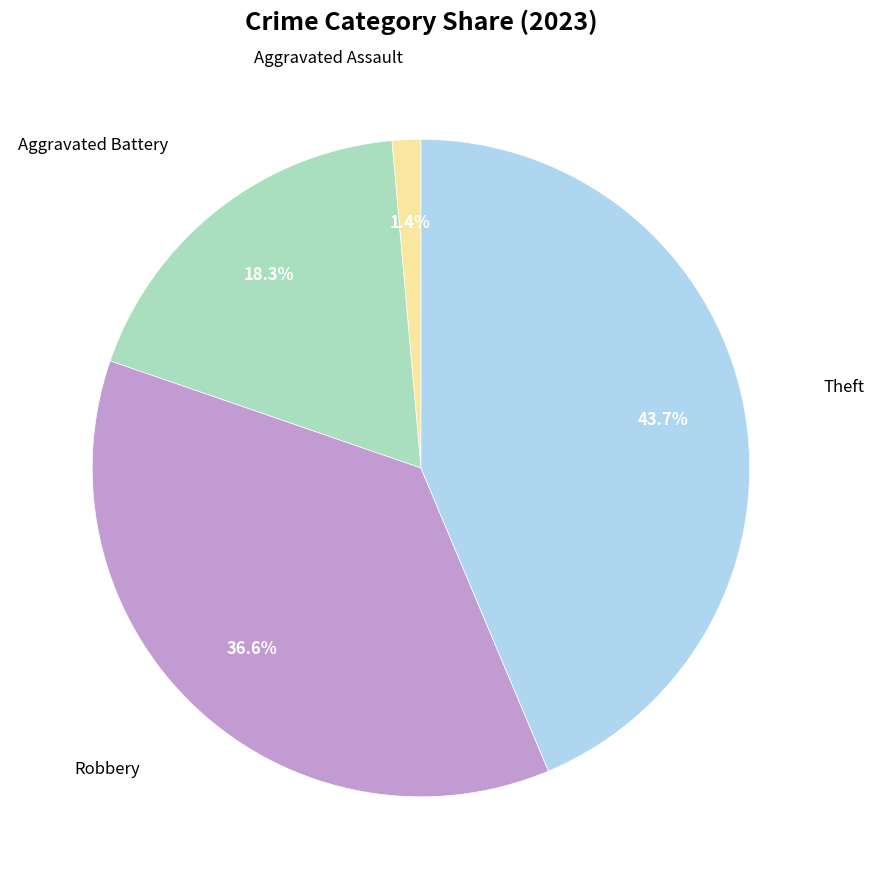

Does any single category account for the majority?

No